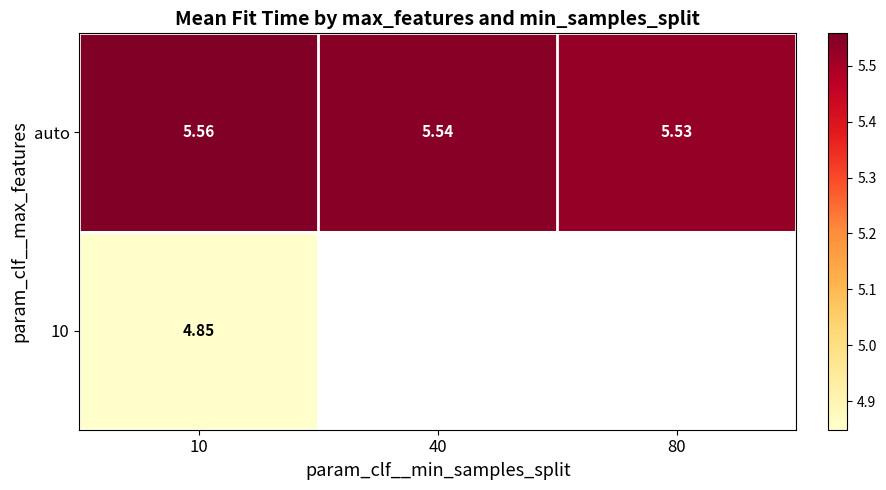

What is the sum of all auto values?

16.6